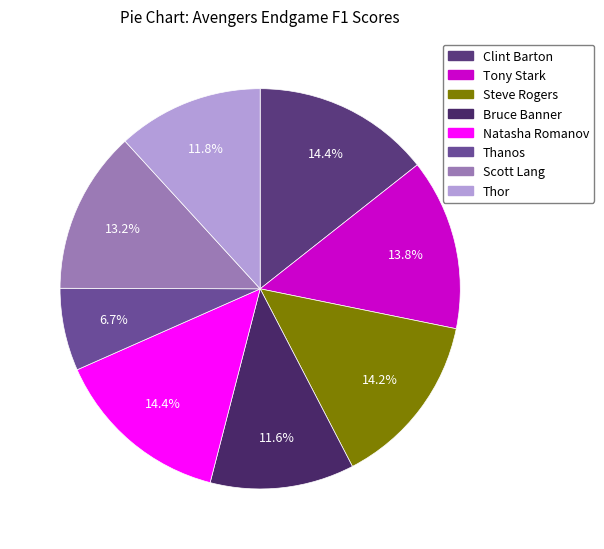

Which slice is the largest?

Clint Barton